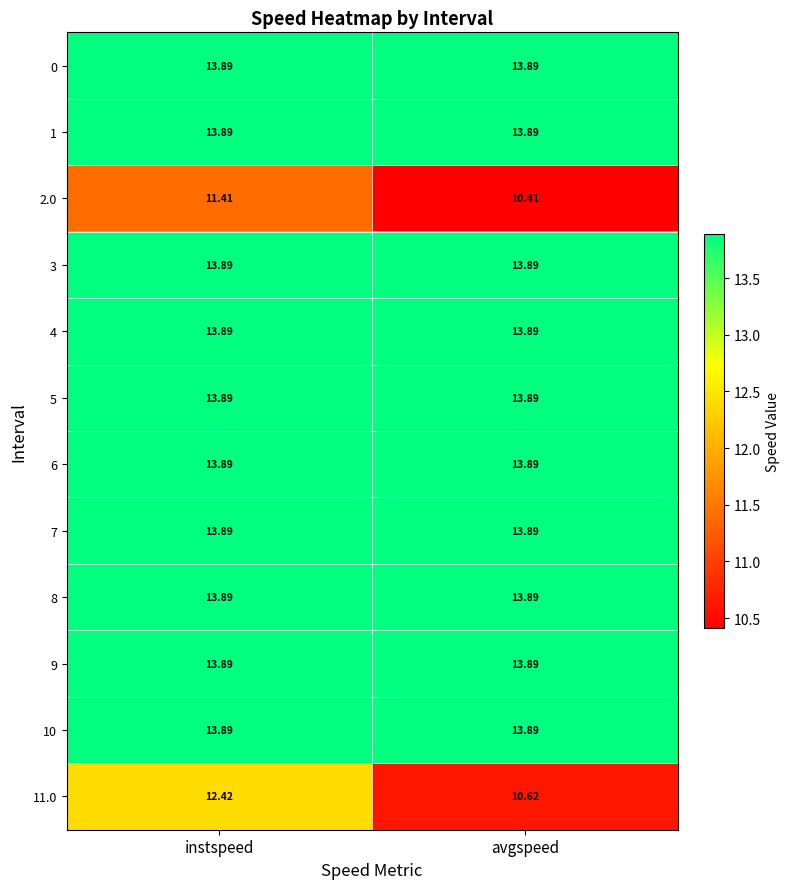

At which category is the sum across all series the highest?

instspeed